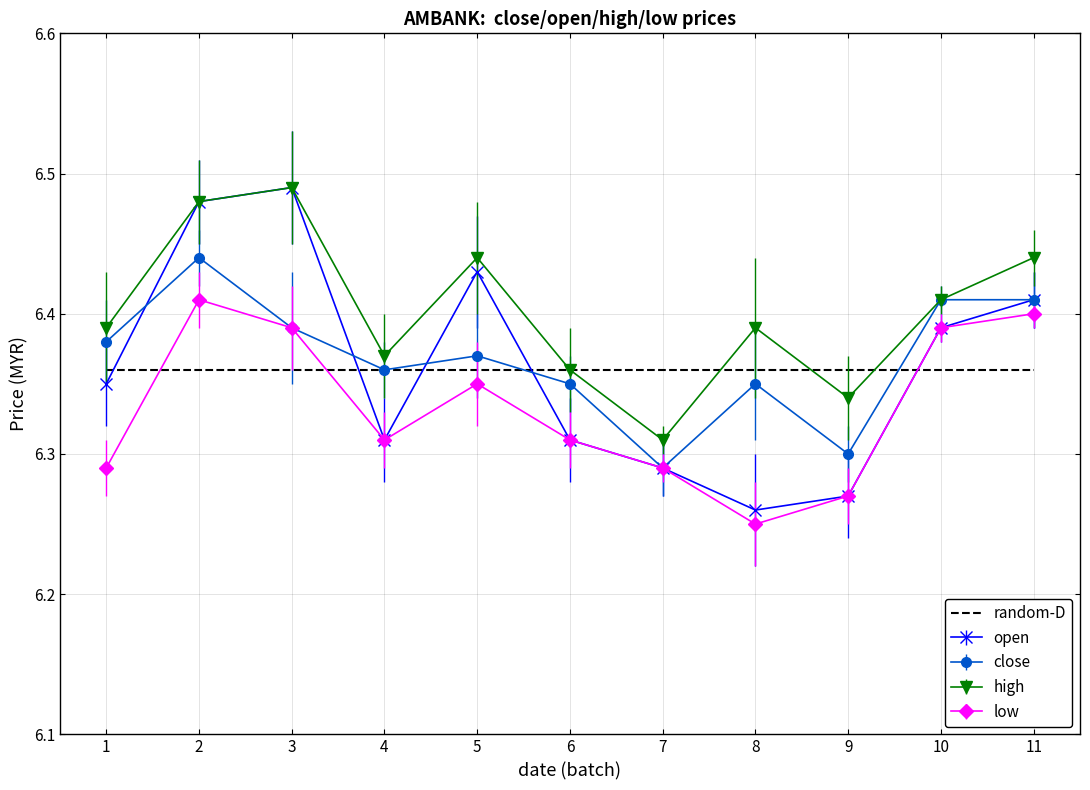

In high, how many points are lower than both neighbors (excluding endpoints)?

3